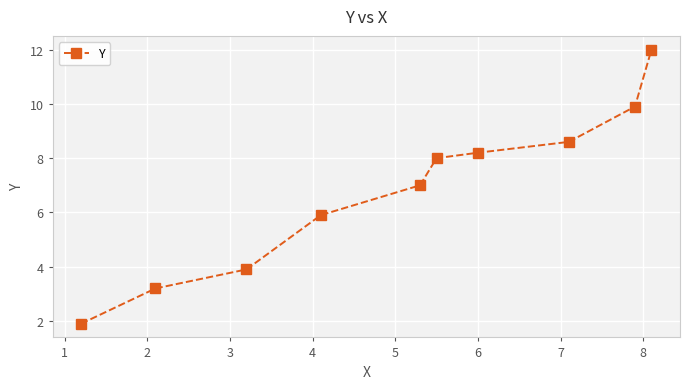

What is the average value?

6.9